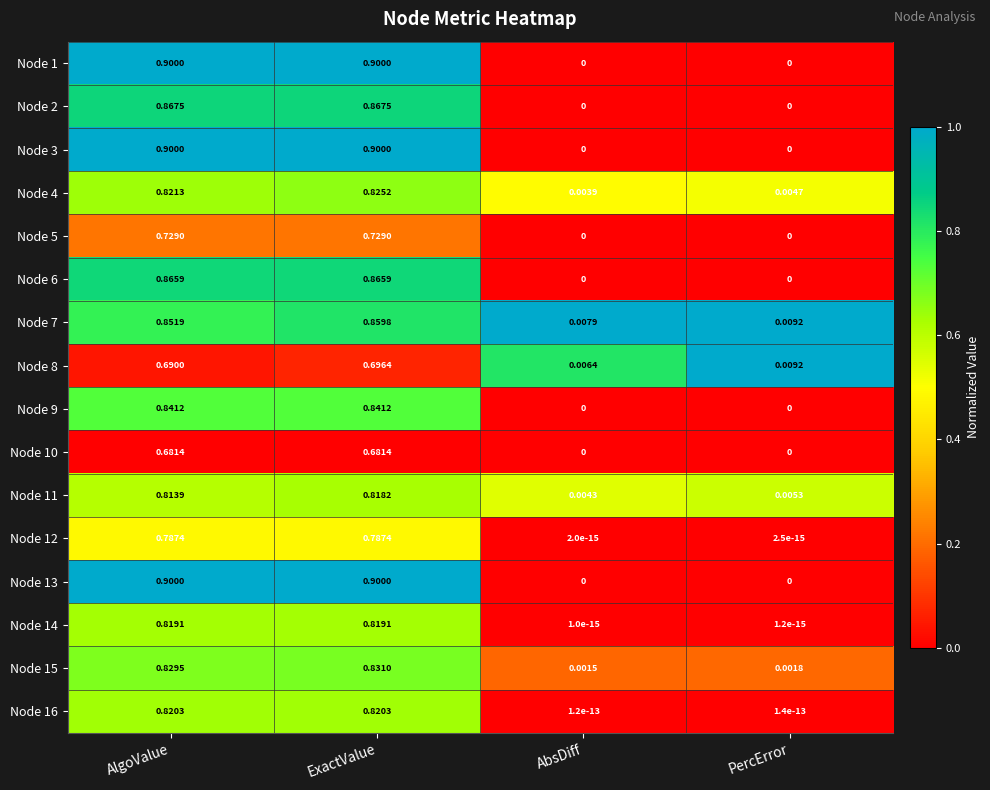

At which category is the sum across all series the highest?

ExactValue